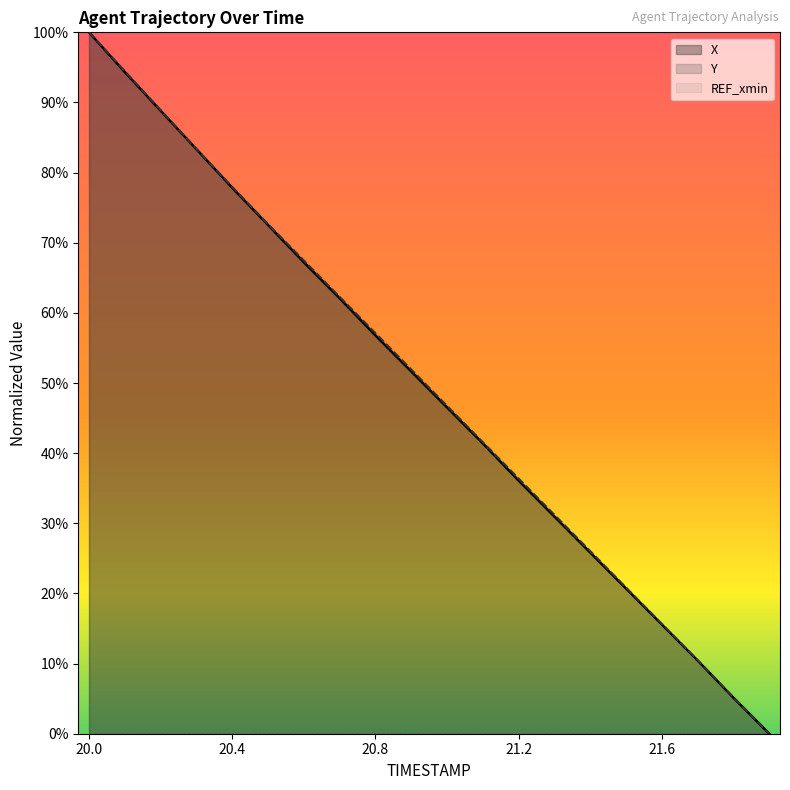

Reading left to right, transcribe all the data shown in this chart.

X: 100.0	94.3	88.8	83.3	77.8	72.5	67.2	62.1	56.8	51.6	46.5	41.4	36.1	31.0	25.8	20.7	15.6	10.4	5.1	0.0
Y: 100.0	94.5	88.9	83.4	78.0	72.7	67.5	62.3	57.1	51.9	46.7	41.6	36.4	31.2	26.0	20.8	15.7	10.5	5.2	0.0
REF_xmin: 0.0	0.0	0.0	0.0	0.0	0.0	0.0	0.0	0.0	0.0	0.0	0.0	0.0	0.0	0.0	0.0	0.0	0.0	0.0	0.0